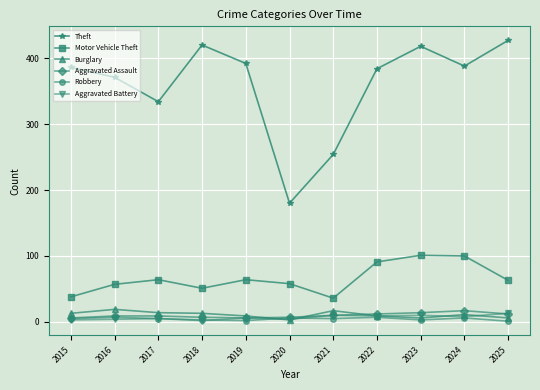

What is the difference between the maximum and second lowest values in the Aggravated Battery series?

10